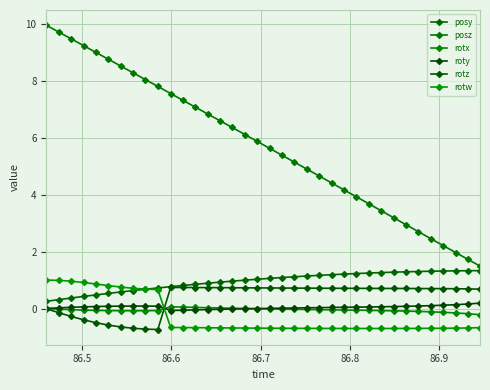

True or false: posz and rotx intersect in this chart.

False